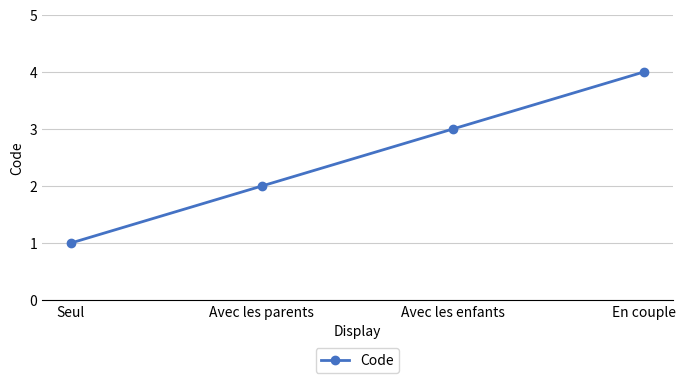

At which category does the chart reach its minimum across all series?

Seul